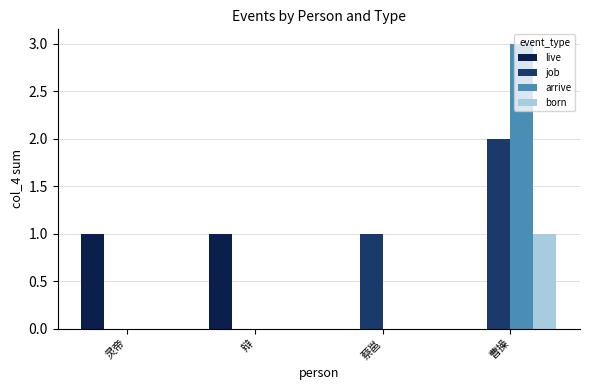

What is the difference between the arrive values at 辩 and 曹操?

3